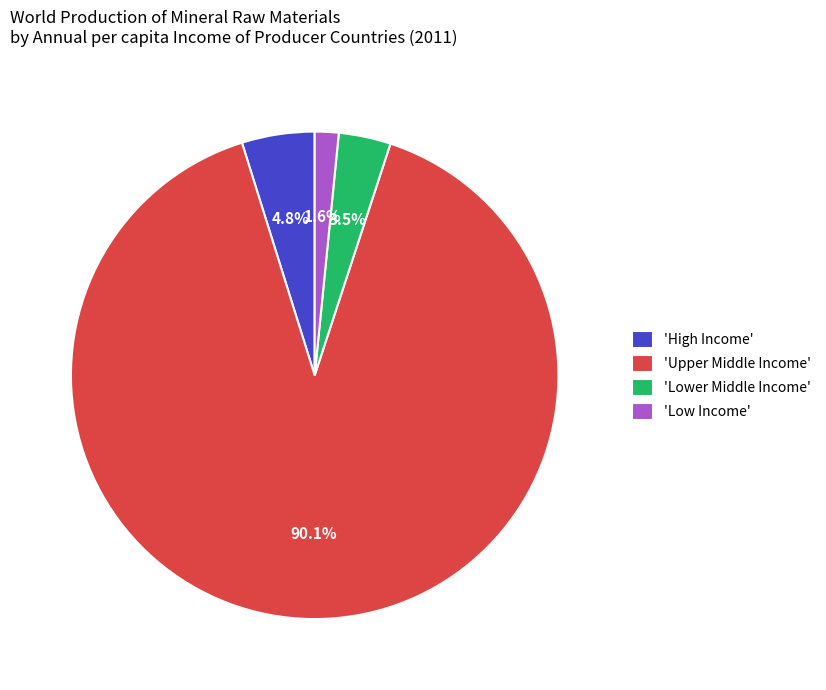

Count the number of slices in the pie.

4